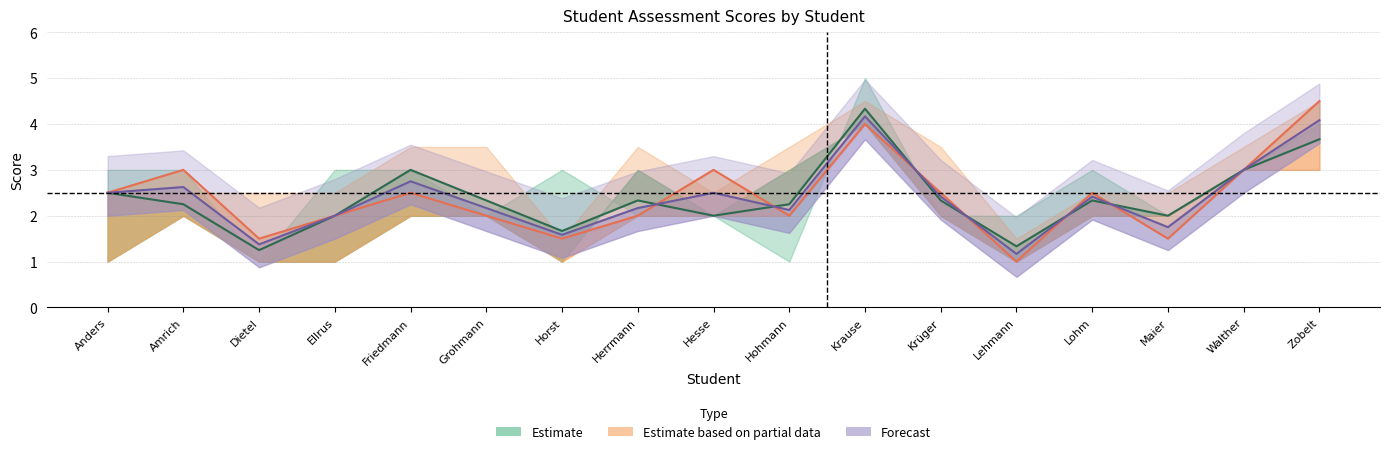

At which category does Estimate based on partial data reach its first local valley?

Dietel